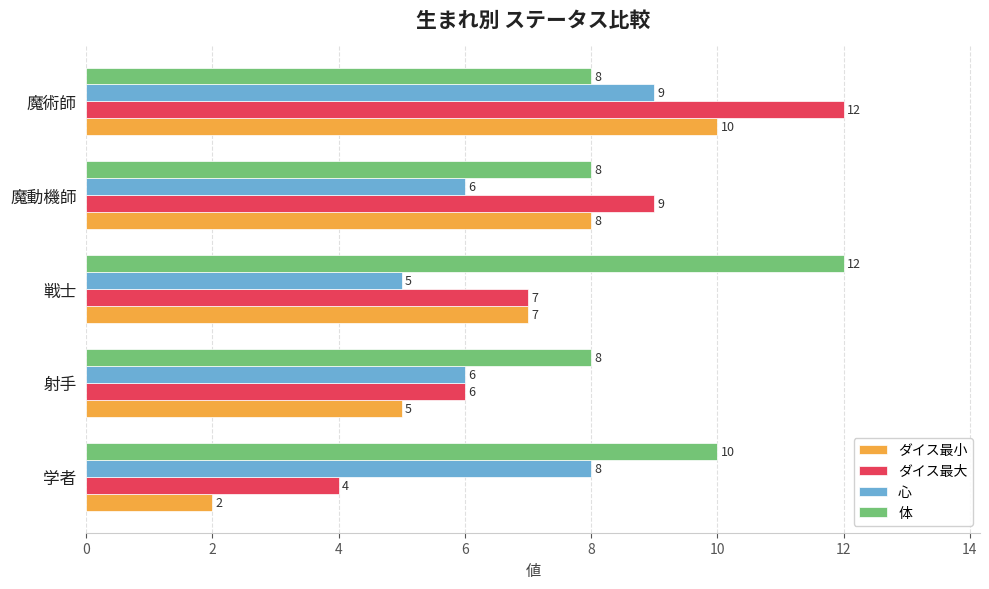

What value does the ダイス最大 series have at 魔動機師?

9